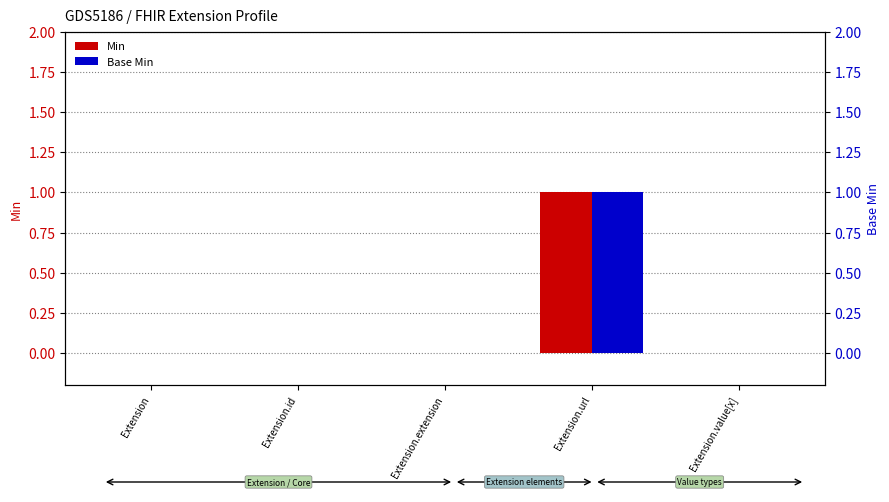

What is the difference between the maximum and second lowest values in the Min series?

1